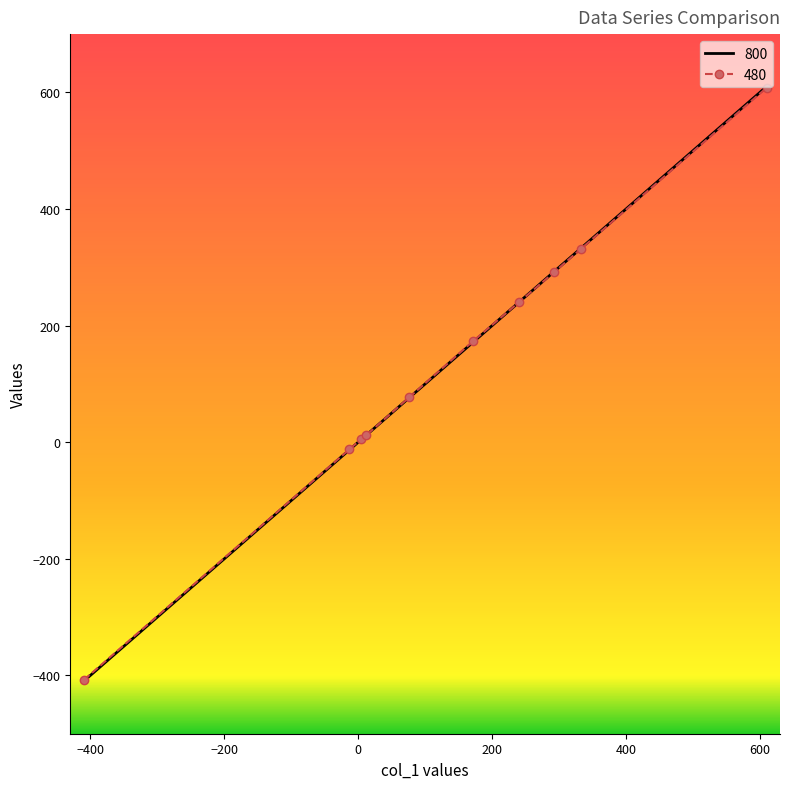

Which series has the largest range (max minus min)?

800